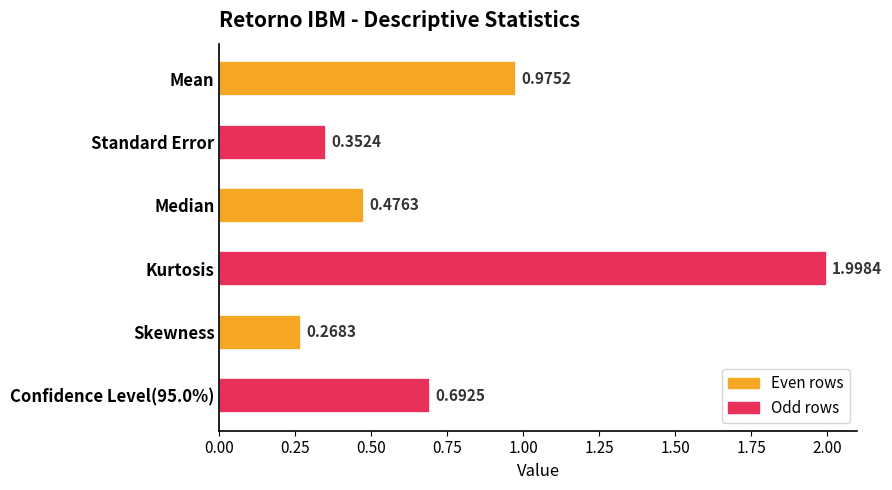

Rank the categories by value from highest to lowest.

Kurtosis, Mean, Confidence Level(95.0%), Median, Standard Error, Skewness